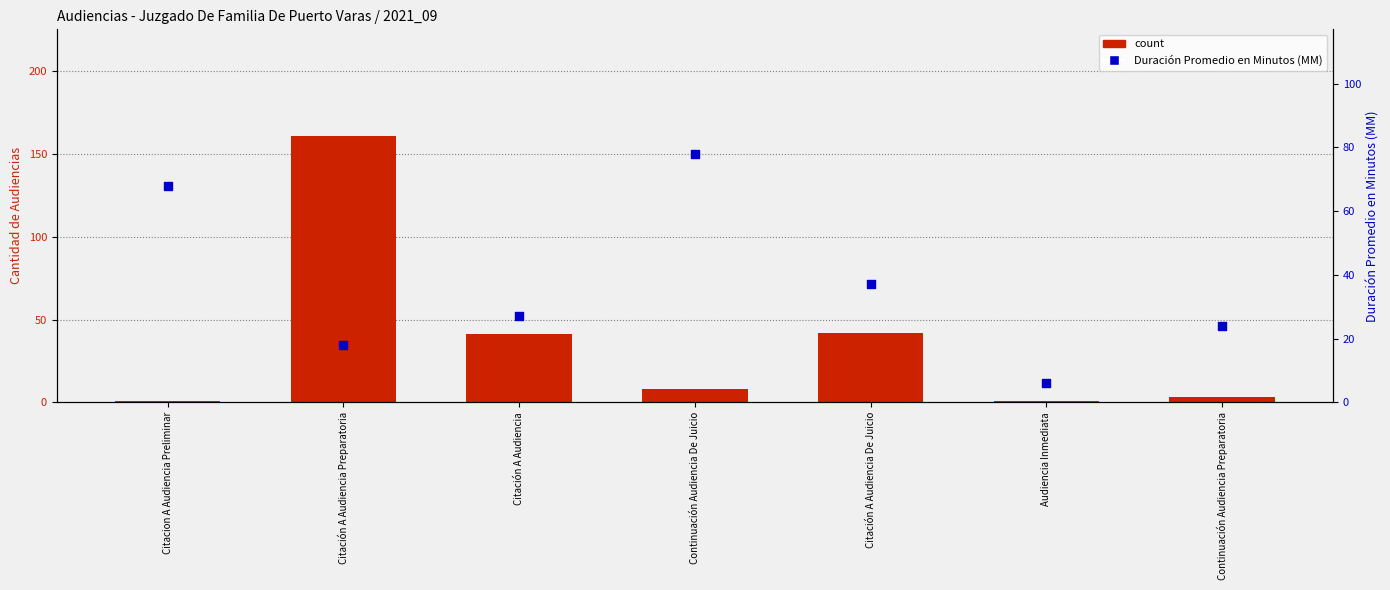

What is the total value across all series at Continuación Audiencia Preparatoria?

27